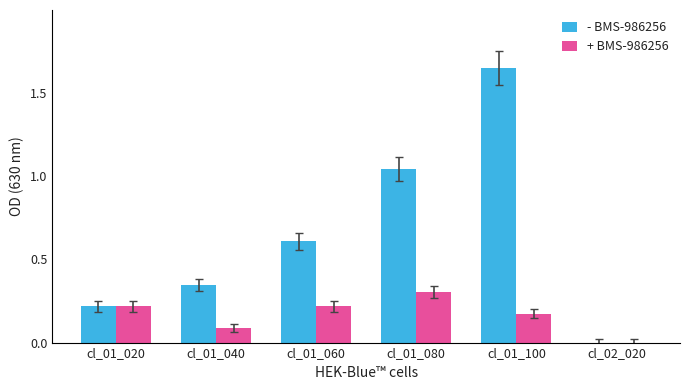

What are all the series names shown in the legend?

- BMS-986256, + BMS-986256